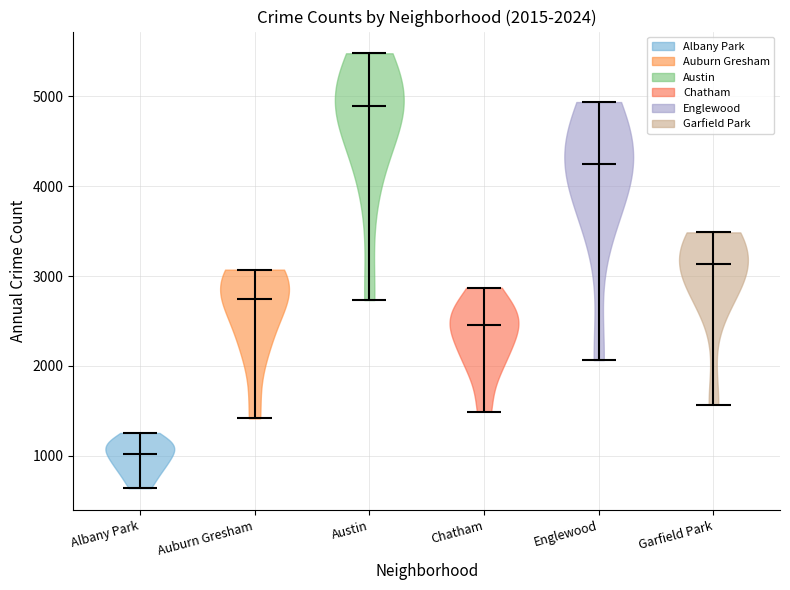

Which violin has the highest median line?

Austin